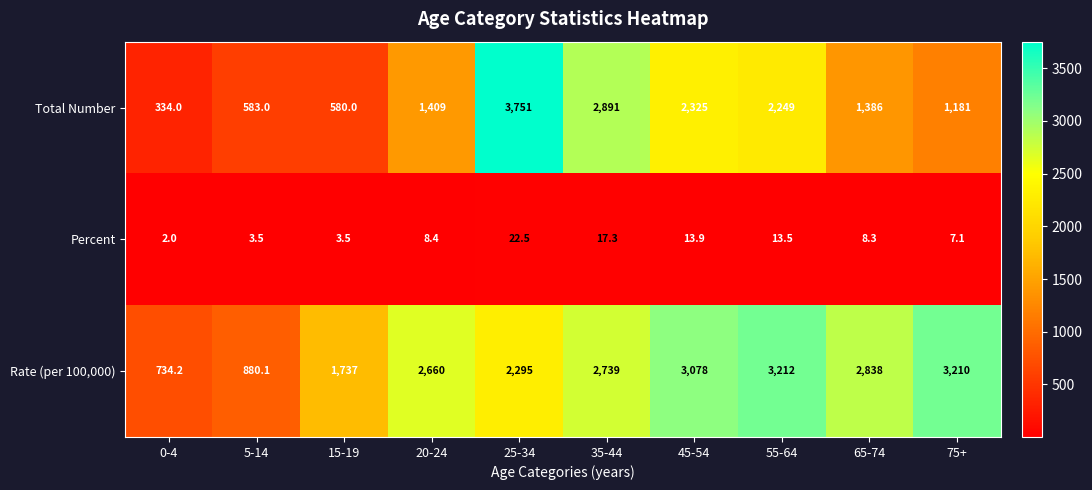

Which series has the largest total across all categories?

Rate (per 100,000)